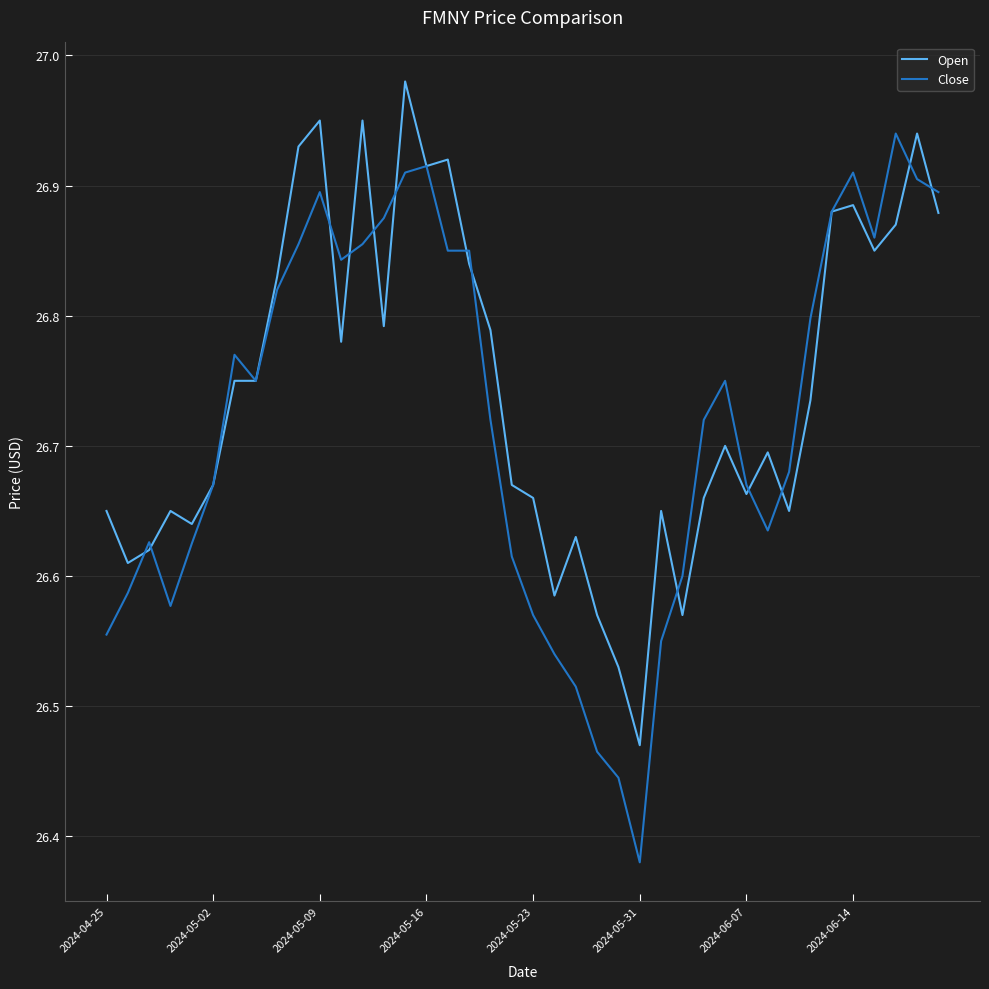

Which series has the largest range (max minus min)?

Close